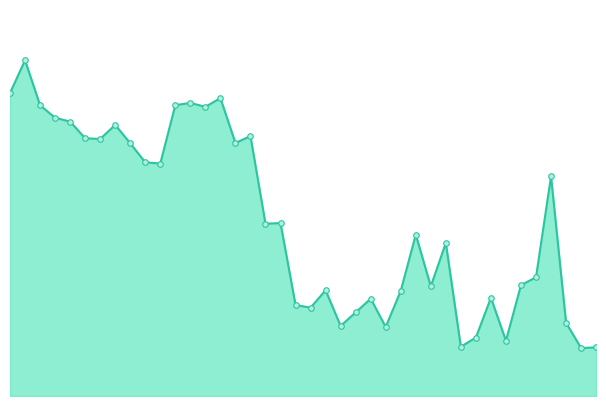

Is this an area chart (filled region under the line)?

Yes